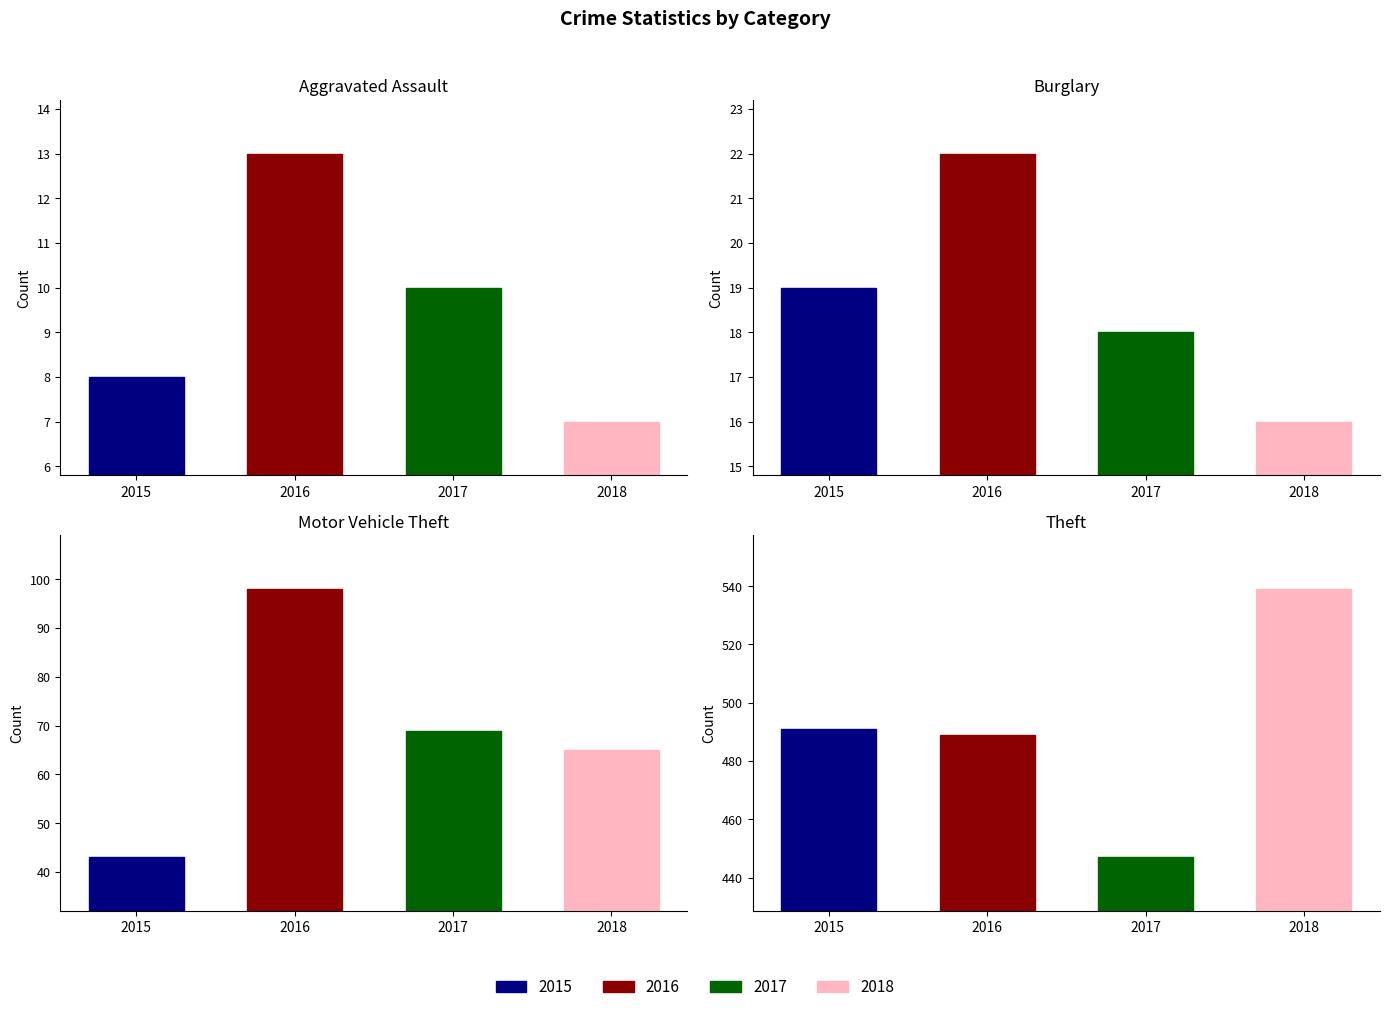

What is the total value across all series at 2017?

544